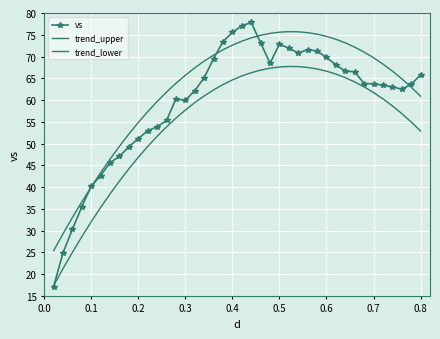

What is the greatest value displayed?

77.8